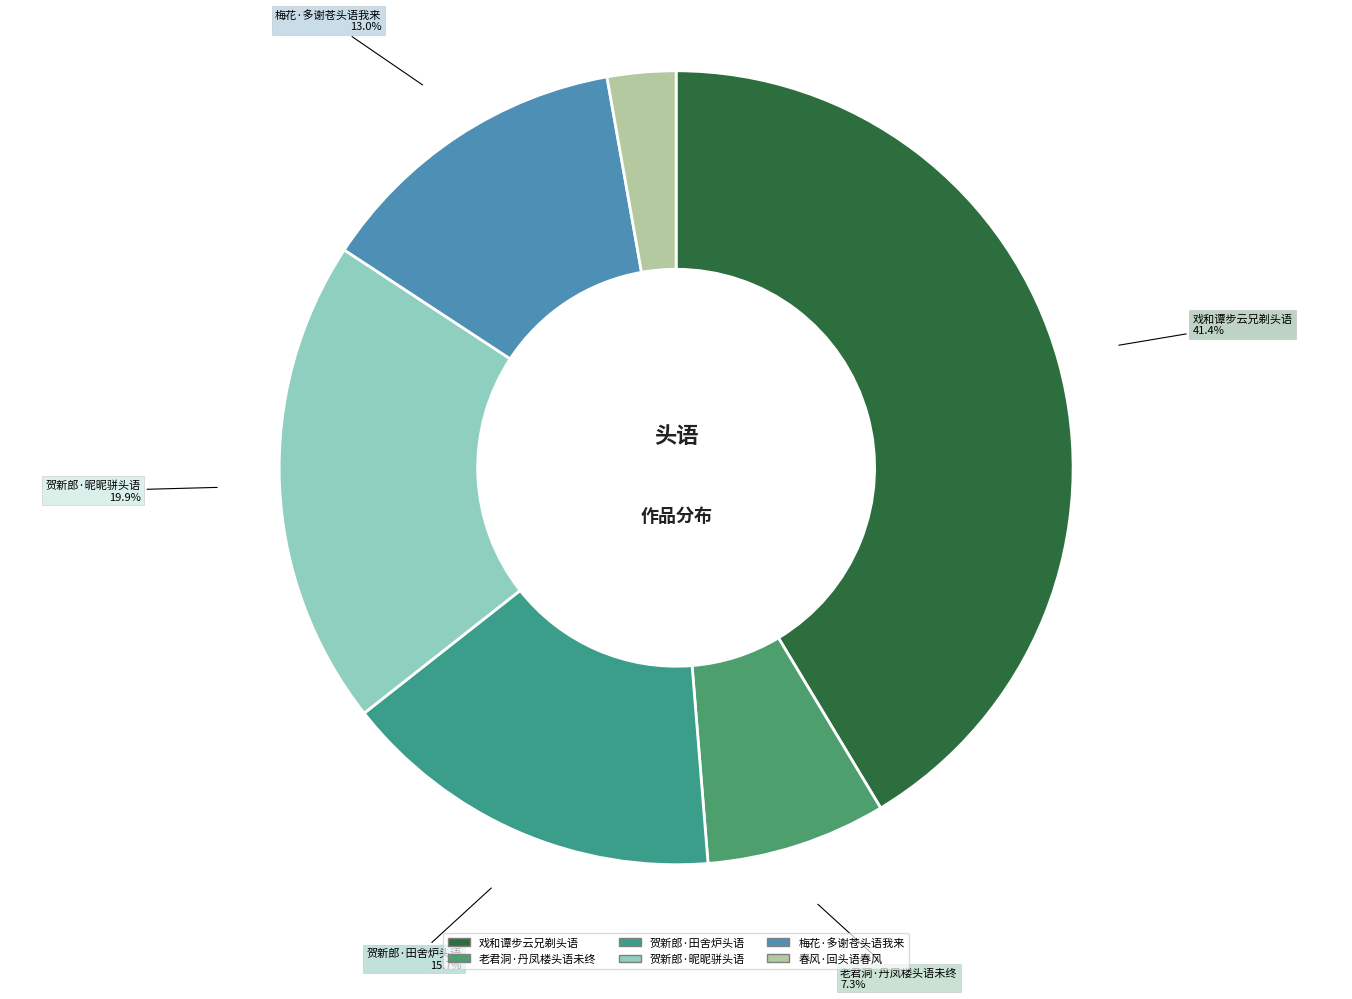

Is it true that 老君洞·丹凤楼头语未终 is 7% of the pie?

True